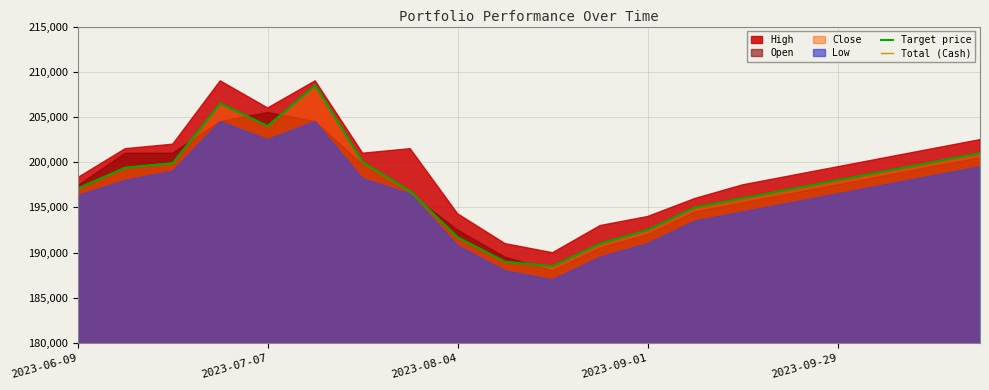

What is the sum of all Total (Cash) values?

200000